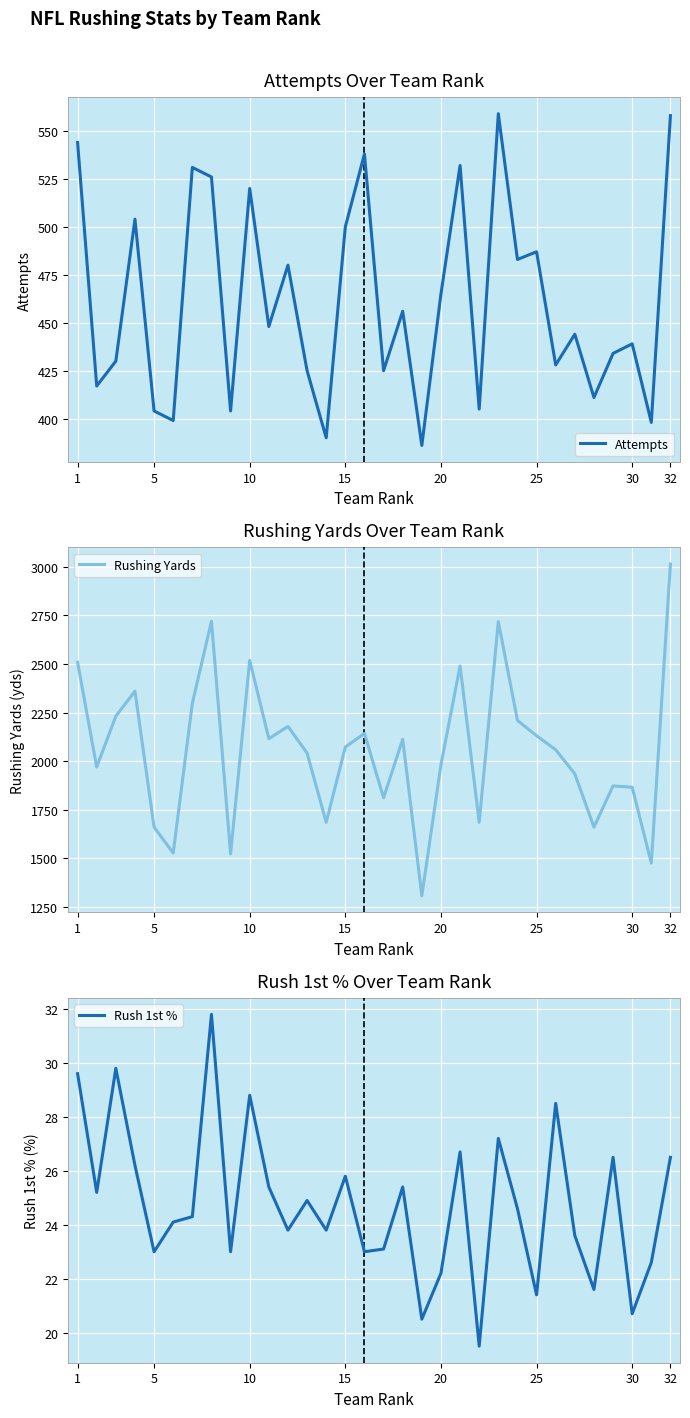

Rank the series by their maximum value, from highest to lowest.

Rushing Yards, Attempts, Rush 1st %